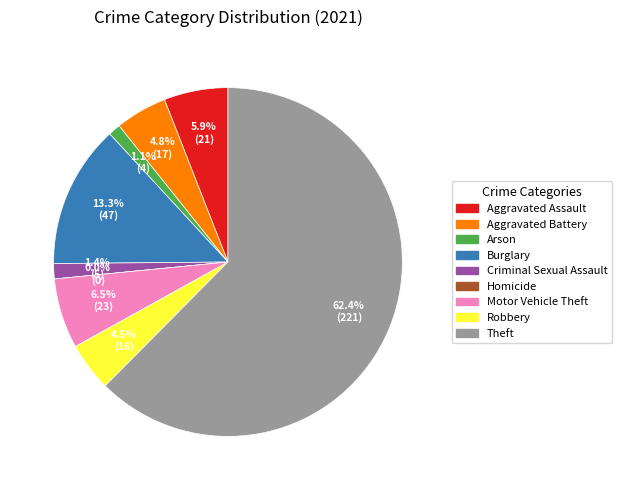

Is Motor Vehicle Theft the majority of the pie?

No